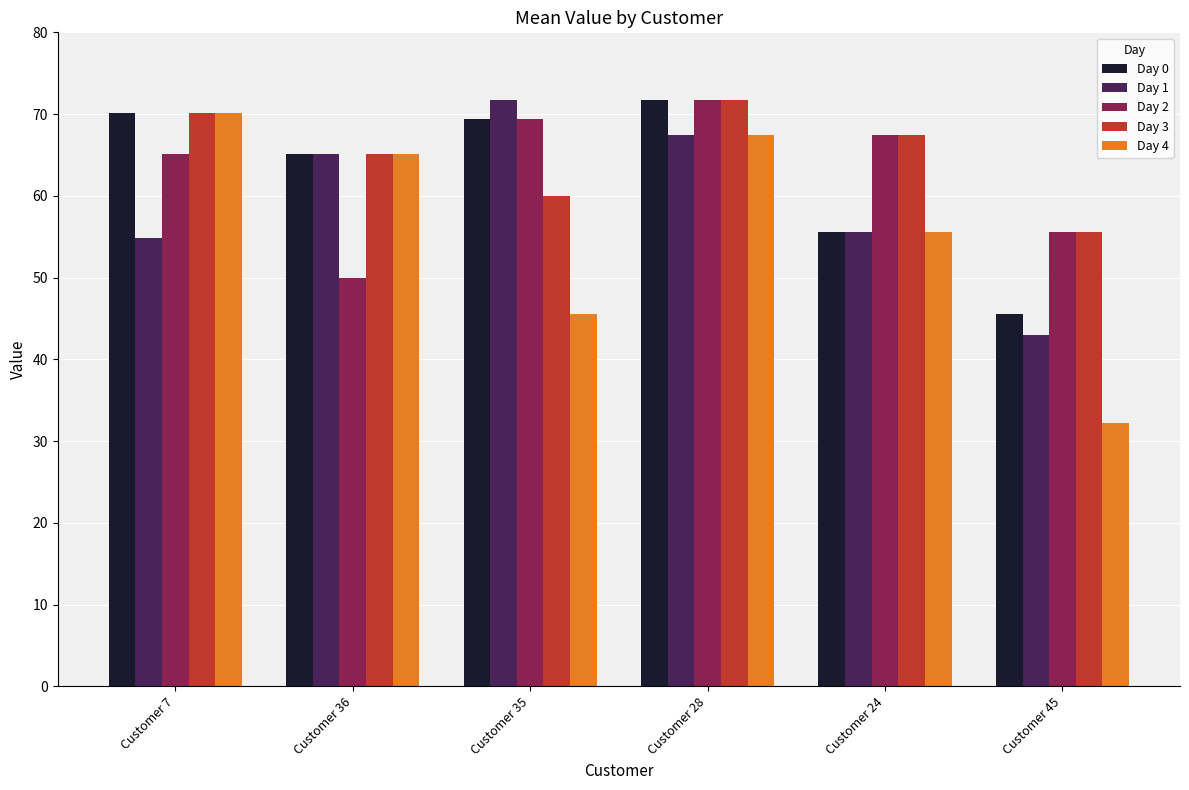

What is the difference between the maximum and minimum values in the Day 1 series?

28.8